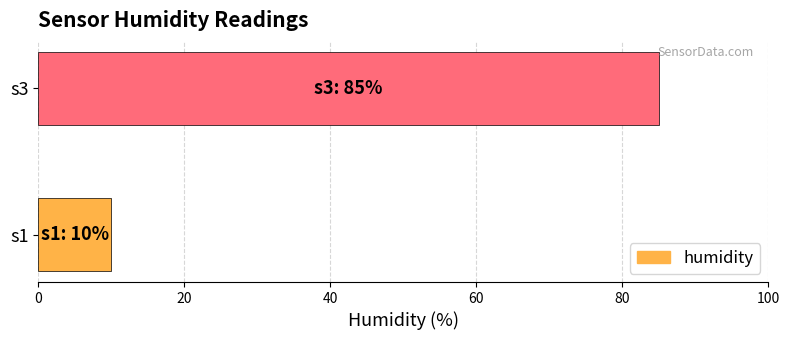

Between s1 and s3, which is larger?

s3